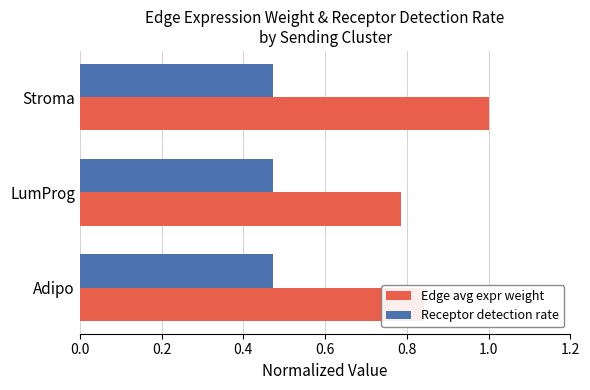

What is the spread (max minus min) of values at LumProg?

0.3